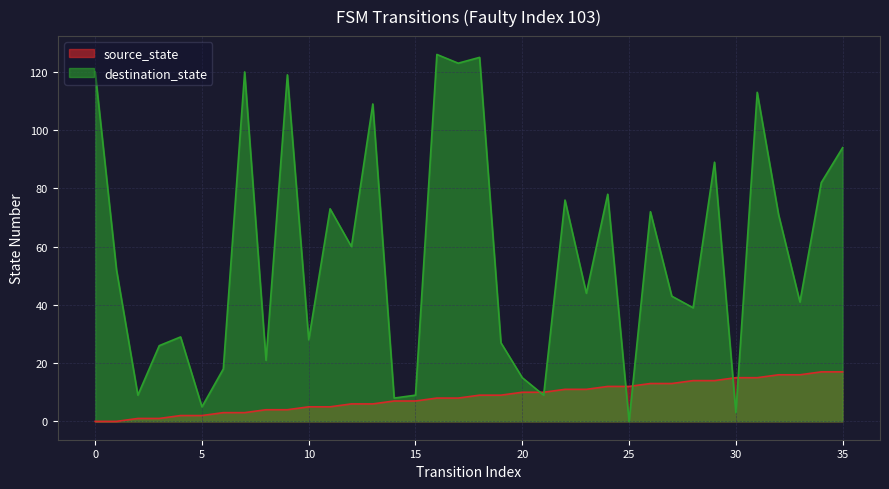

Rank the series by their maximum value, from highest to lowest.

destination_state, source_state